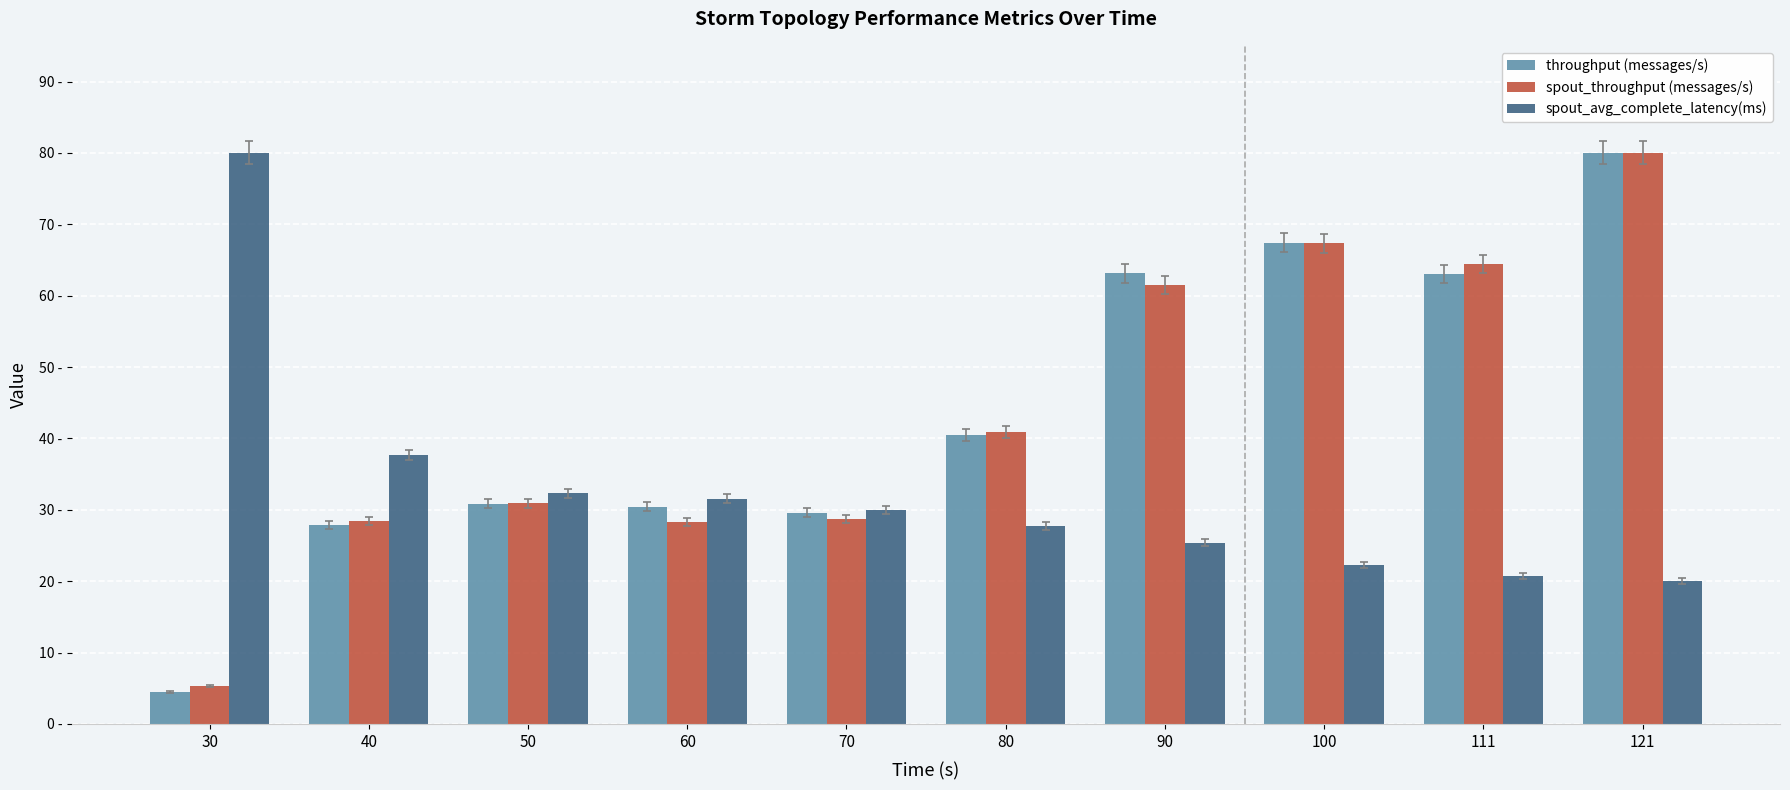

Is it true that spout_avg_complete_latency(ms) equals 30.0 at 70?

True